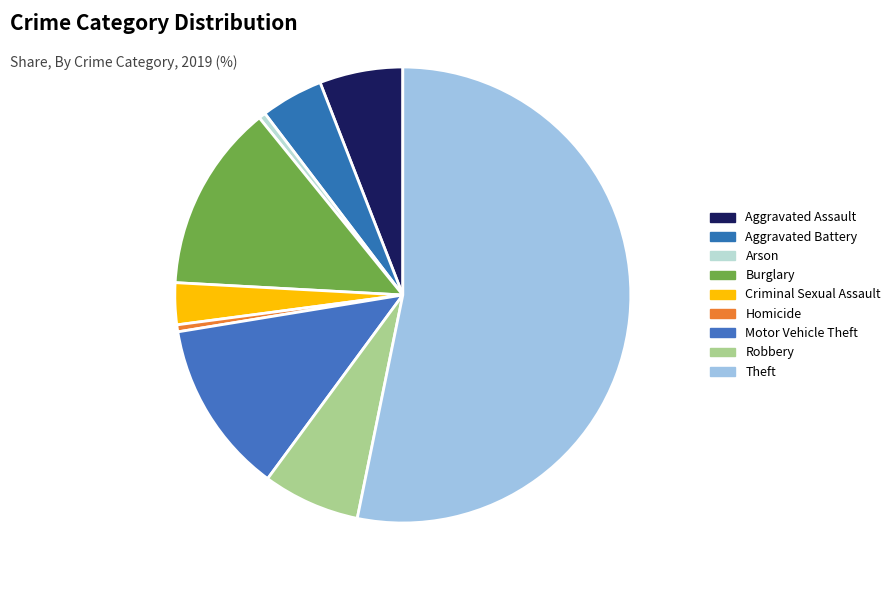

Count the number of slices in the pie.

9